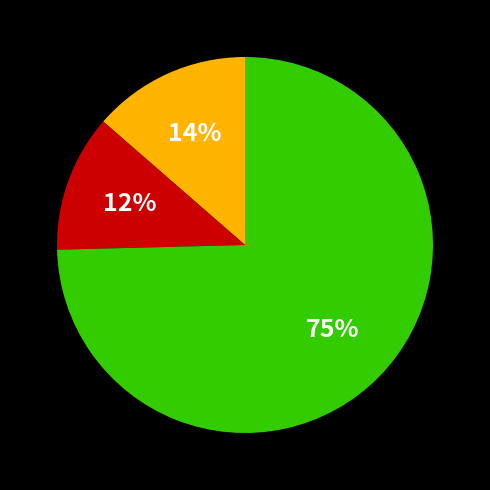

Does any single category account for the majority?

Yes